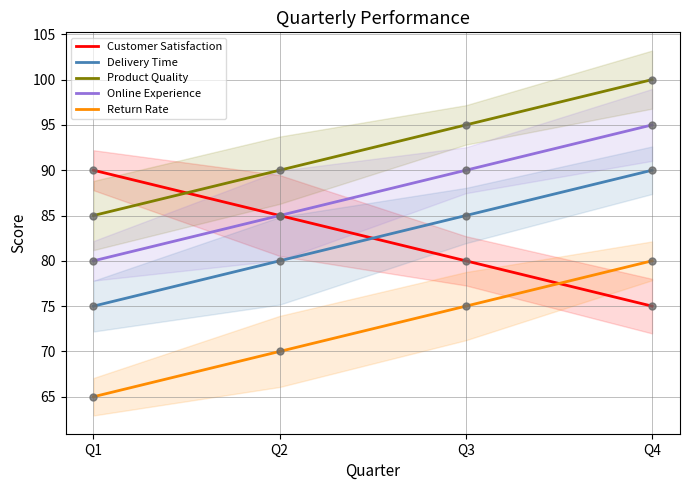

Which series has the largest total across all categories?

Product Quality